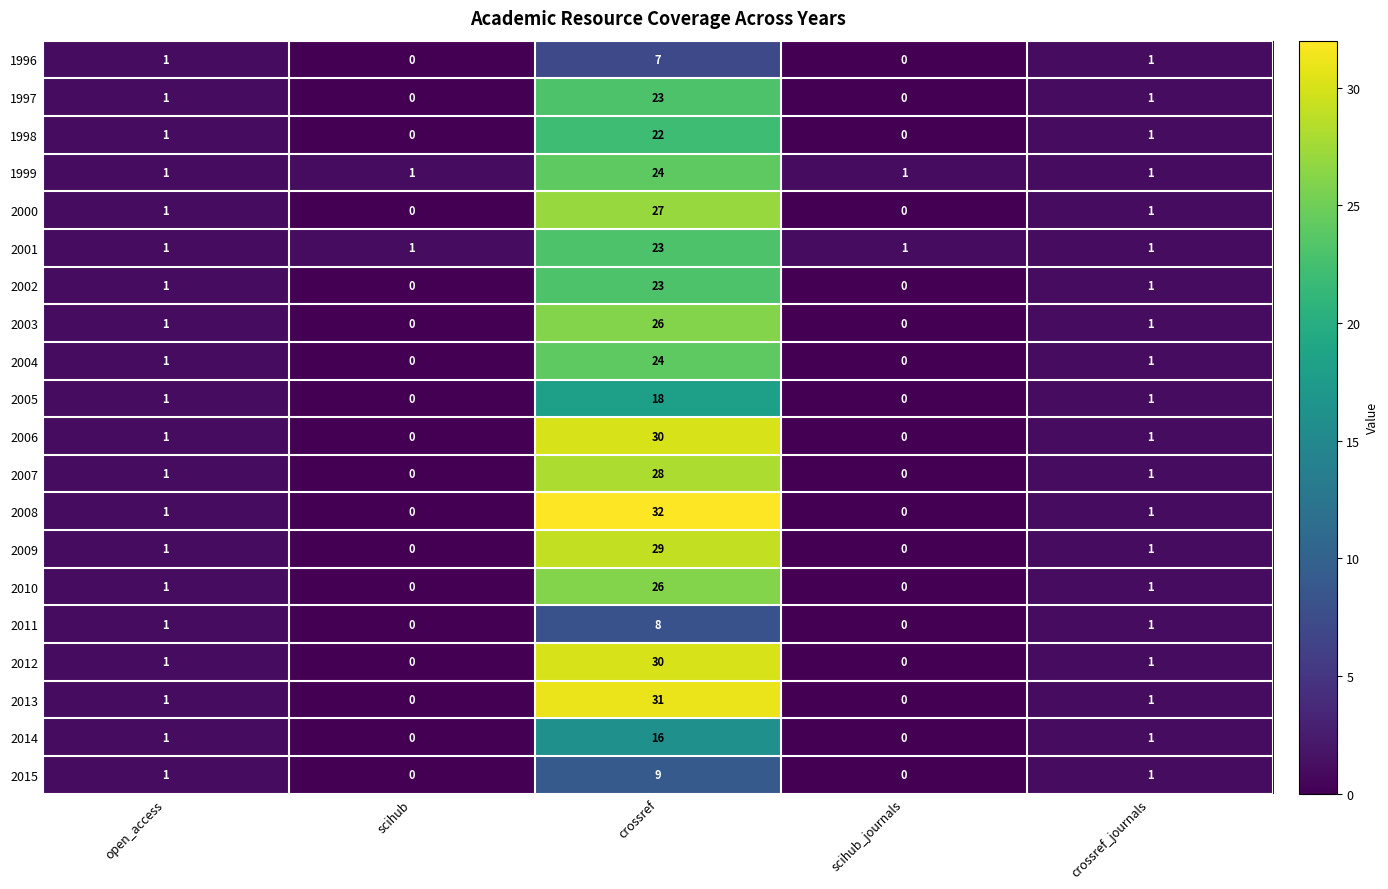

What is the difference between the 2014 values at crossref and open_access?

15